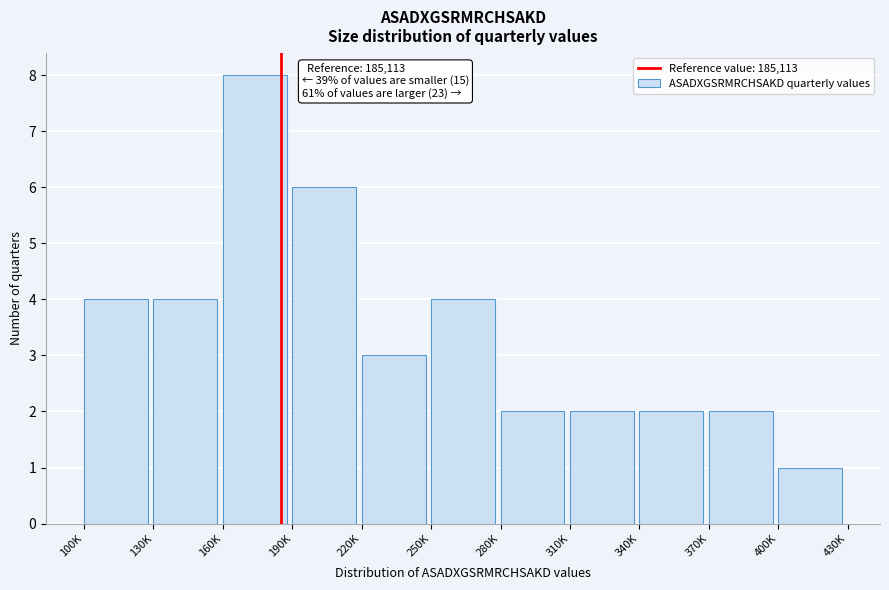

Reading left to right, extract all data points from this chart.

100K=4	130K=4	160K=8	190K=6	220K=3	250K=4	280K=2	310K=2	340K=2	370K=2	400K=1